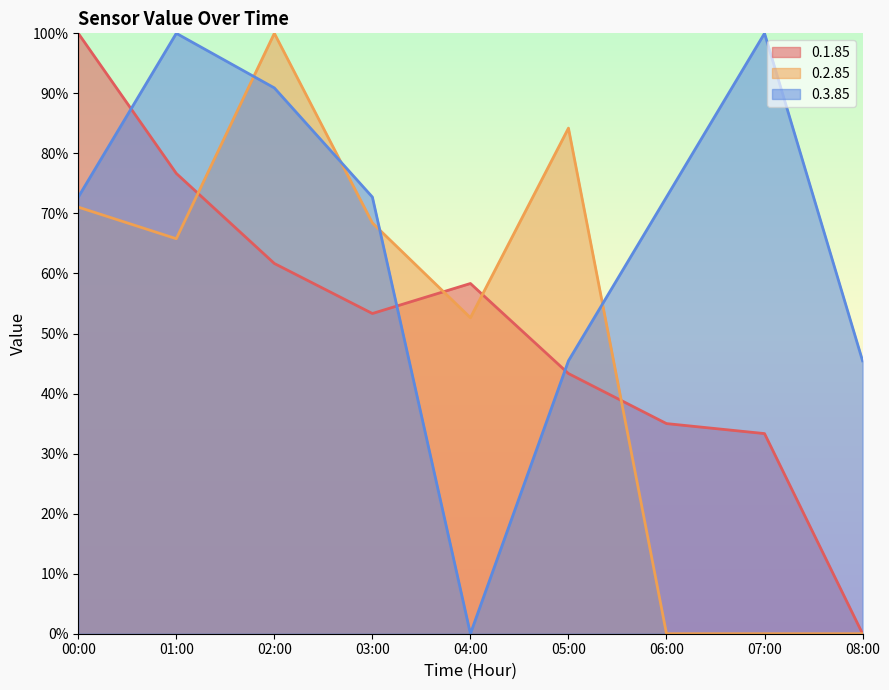

Where is the first local maximum for 0.1.85?

04:00